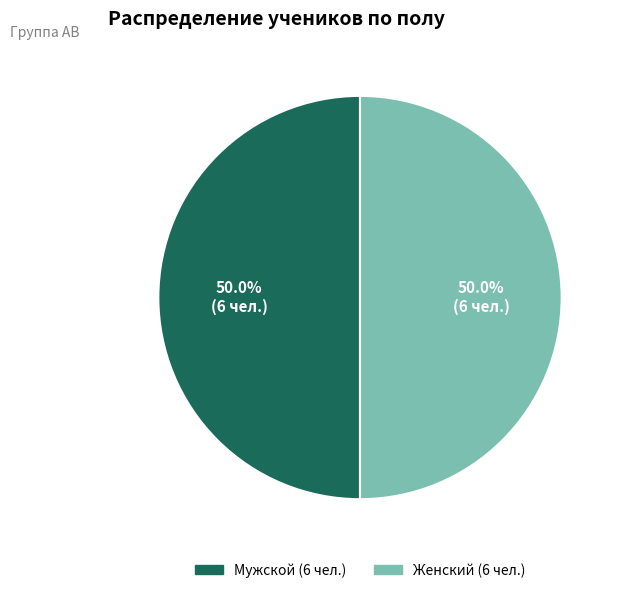

What is the ratio of the value at Мужской to the value at Женский?

1.0